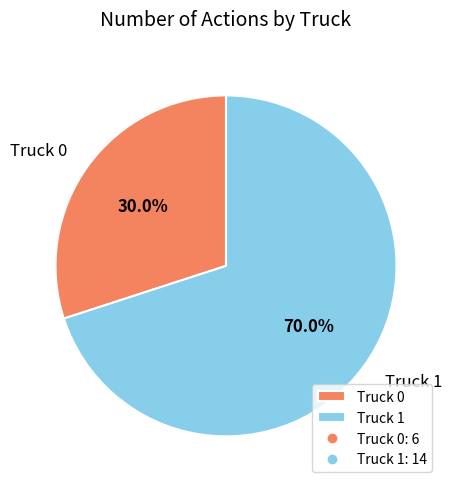

Count the number of slices in the pie.

2